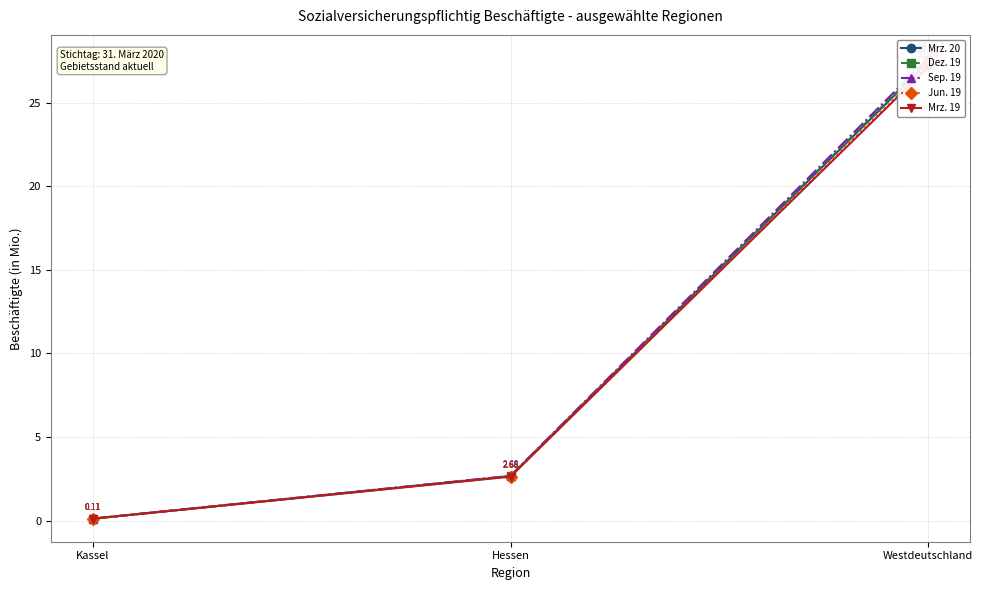

Where does the Sep. 19 series first go above 2?

Hessen